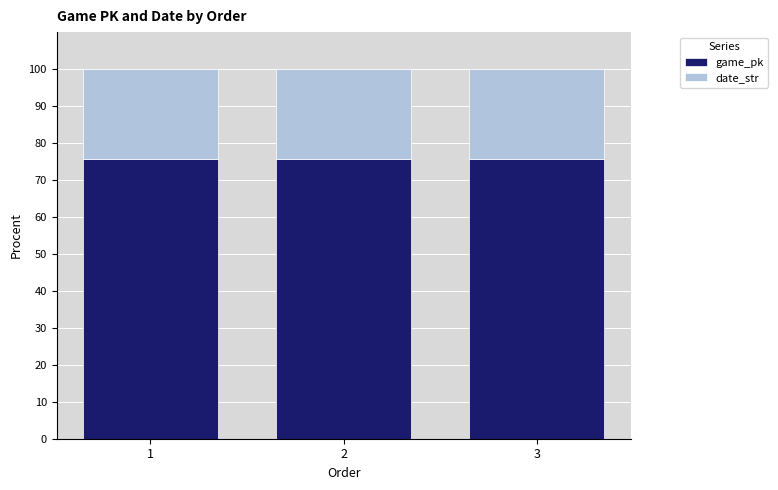

What is the total value across all series at 3?

100.0